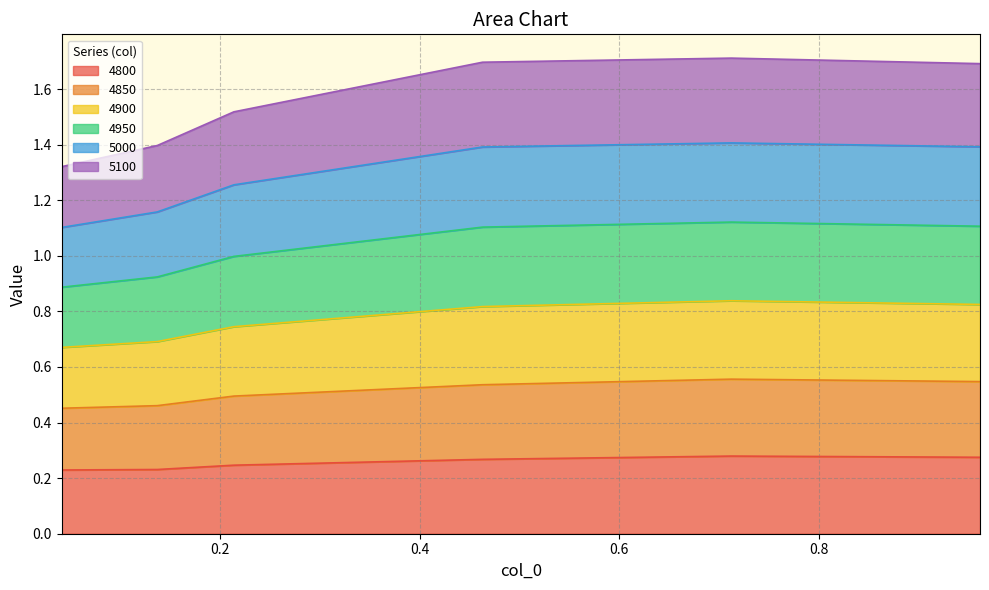

Does the chart have visible grid lines?

Yes